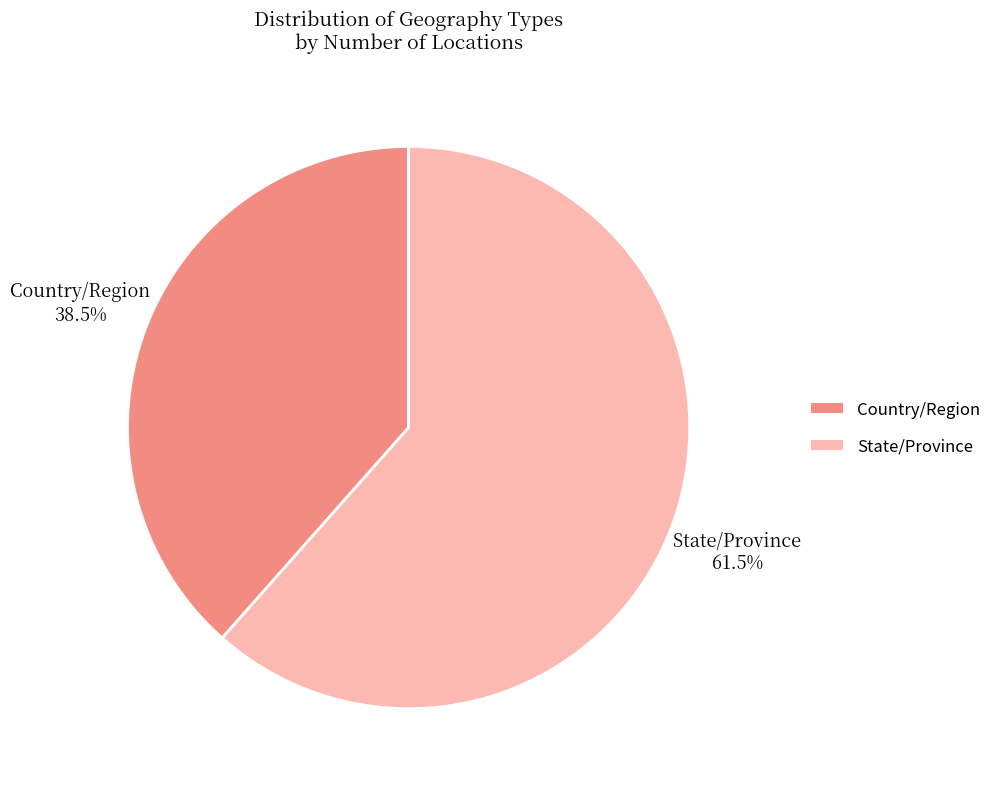

Combined, what portion of the pie is Country/Region and State/Province?

100.0%